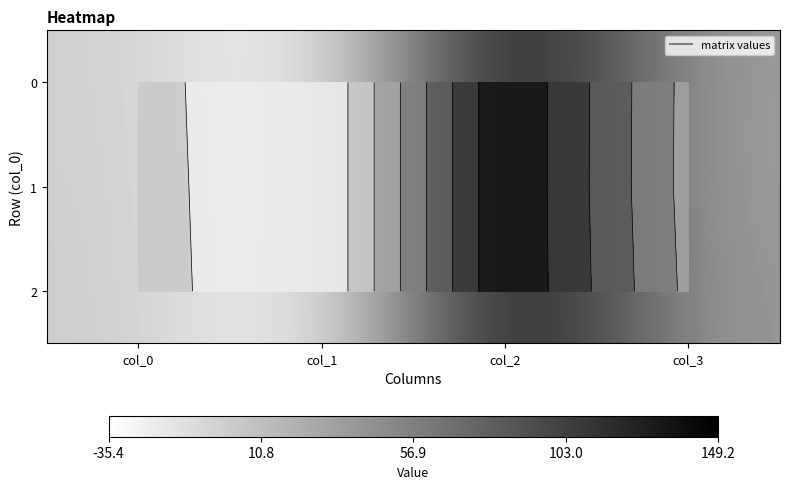

How many positive values does the 2 series have?

3